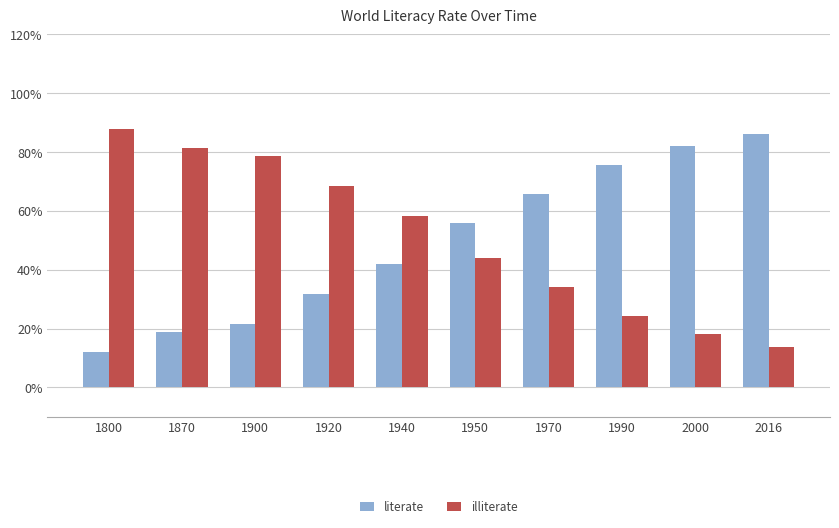

Reading right to left, what are all the values shown in this chart?

literate: 2016=86.2	2000=81.9	1990=75.7	1970=65.8	1950=56.0	1940=41.9	1920=31.6	1900=21.4	1870=18.7	1800=12.0
illiterate: 2016=13.8	2000=18.1	1990=24.3	1970=34.2	1950=44.0	1940=58.1	1920=68.4	1900=78.6	1870=81.3	1800=88.0